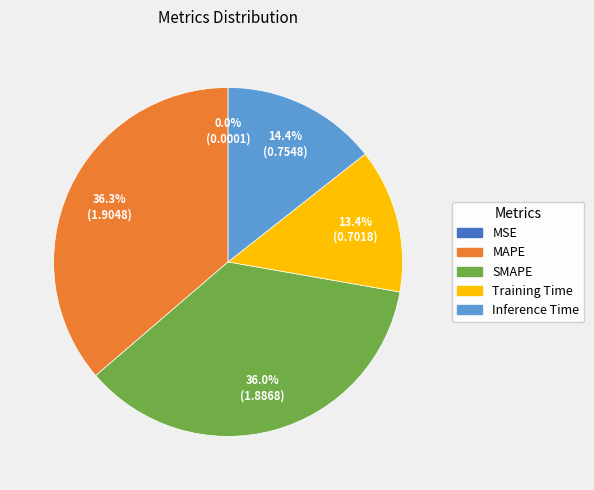

Between Training Time and SMAPE, which is larger?

SMAPE